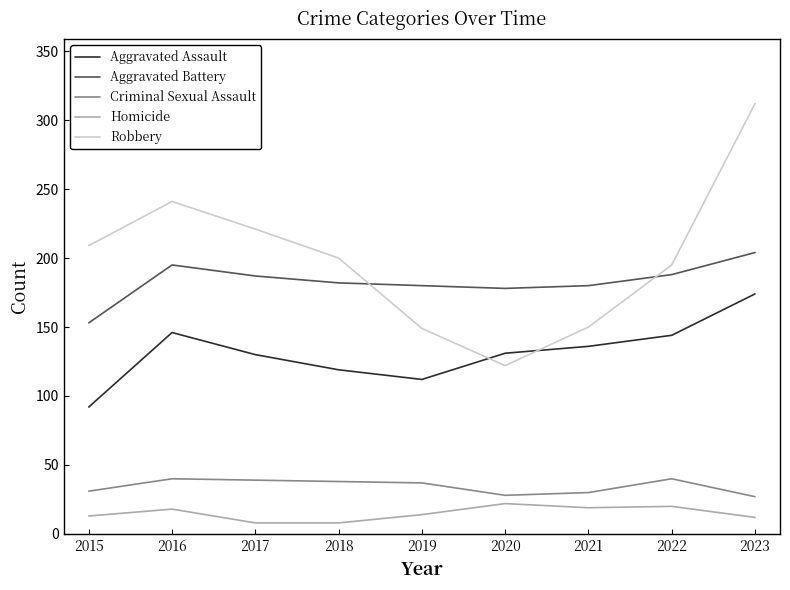

True or false: Robbery has a value of 221 at 2017.

True